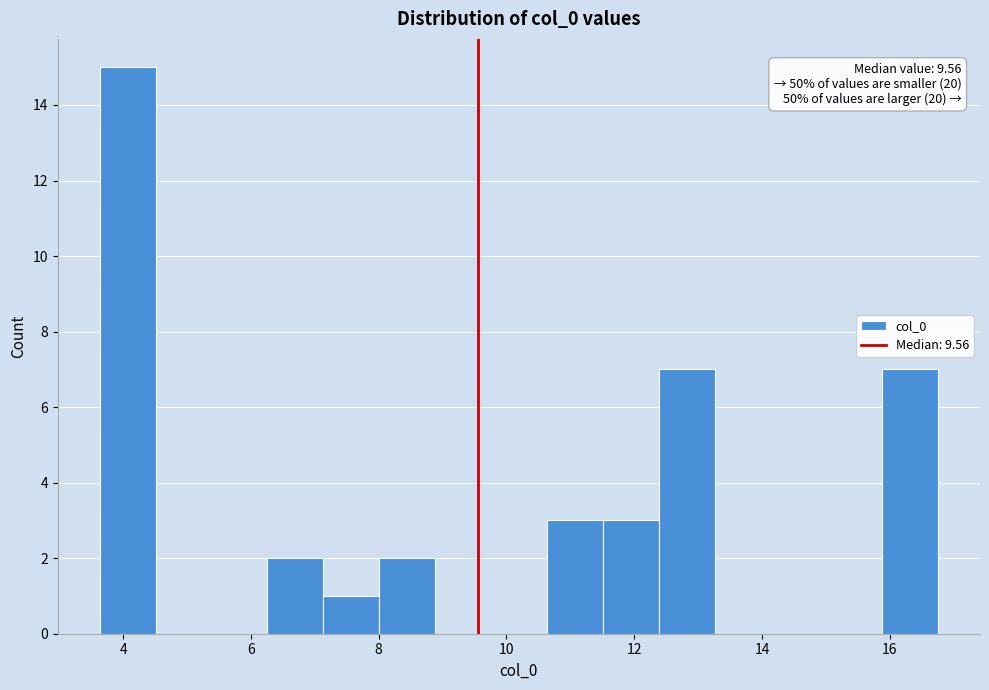

Which range on the x-axis has the tallest bar?

3.6 to 4.6